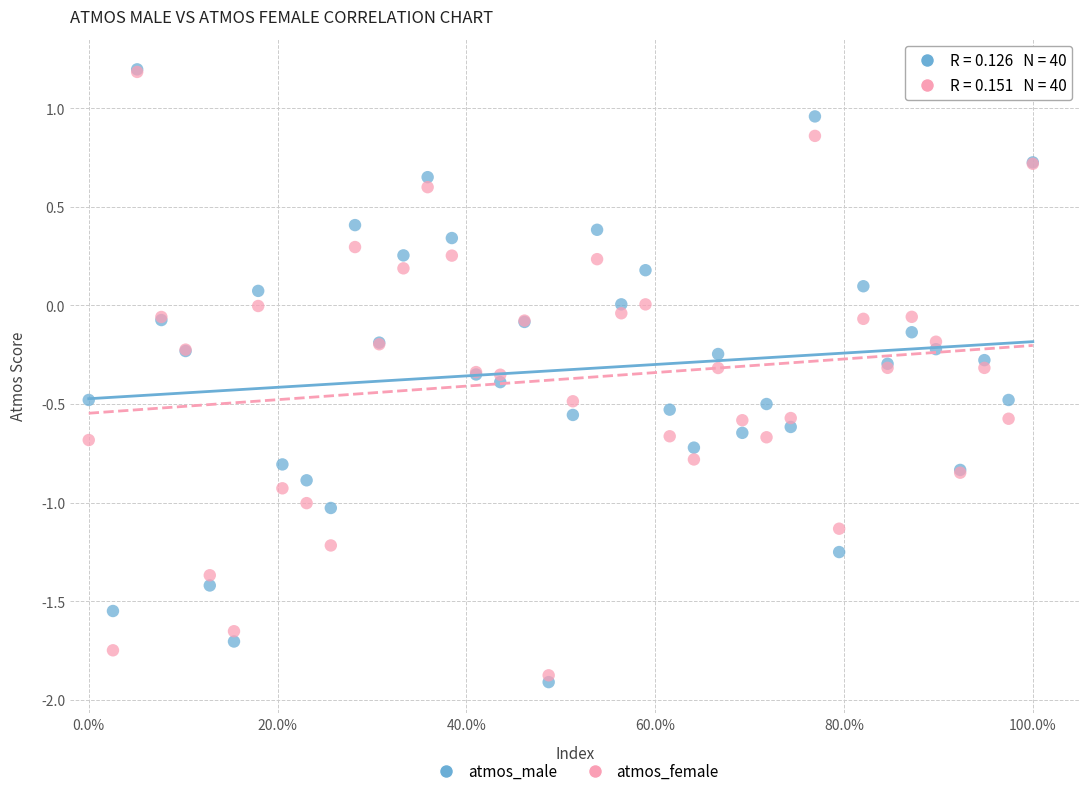

What are all the series names shown in the legend?

atmos_male, atmos_female